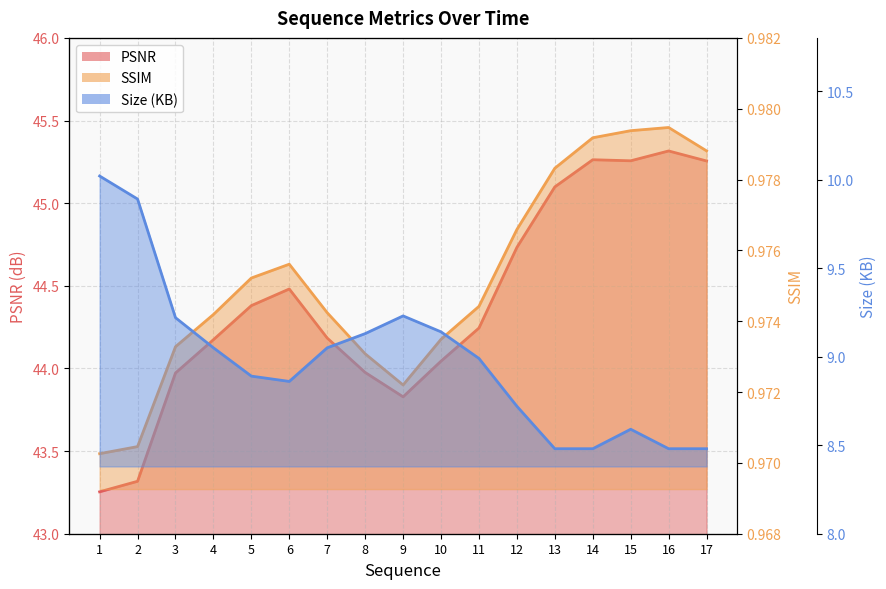

True or false: PSNR and Size (KB) cross at least once.

False